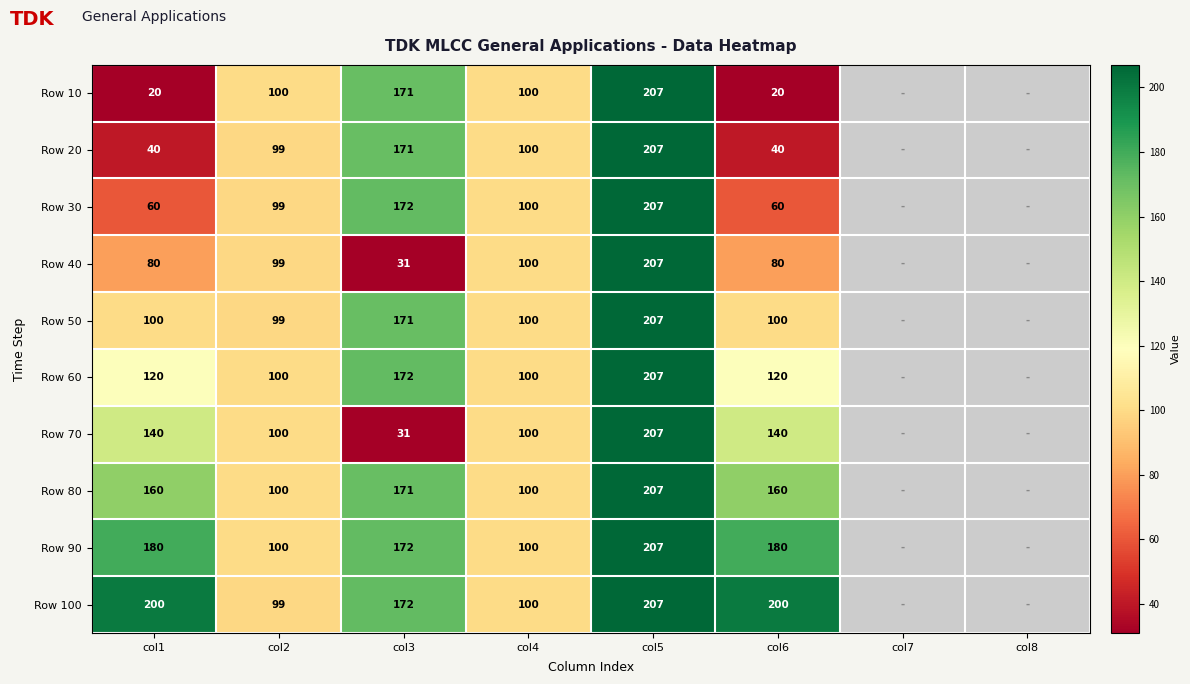

How many categories are shown in the chart?

8